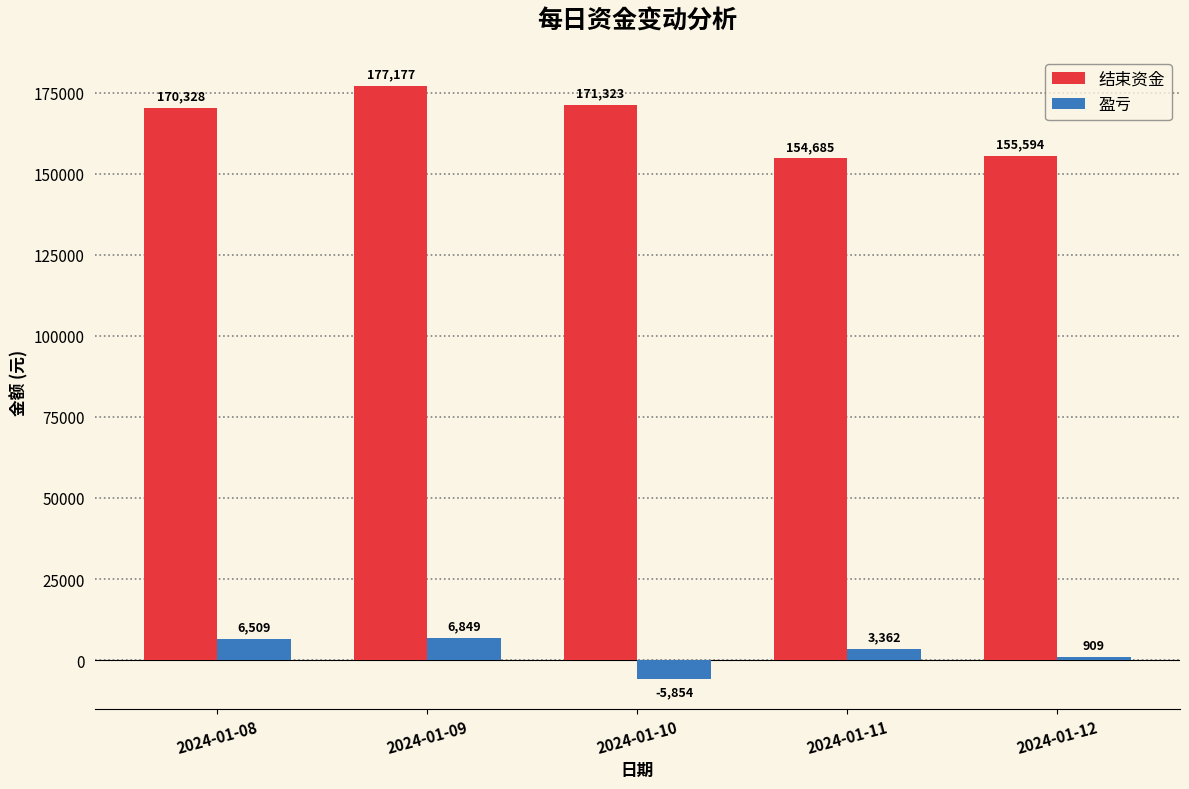

How many groups of bars are there?

5